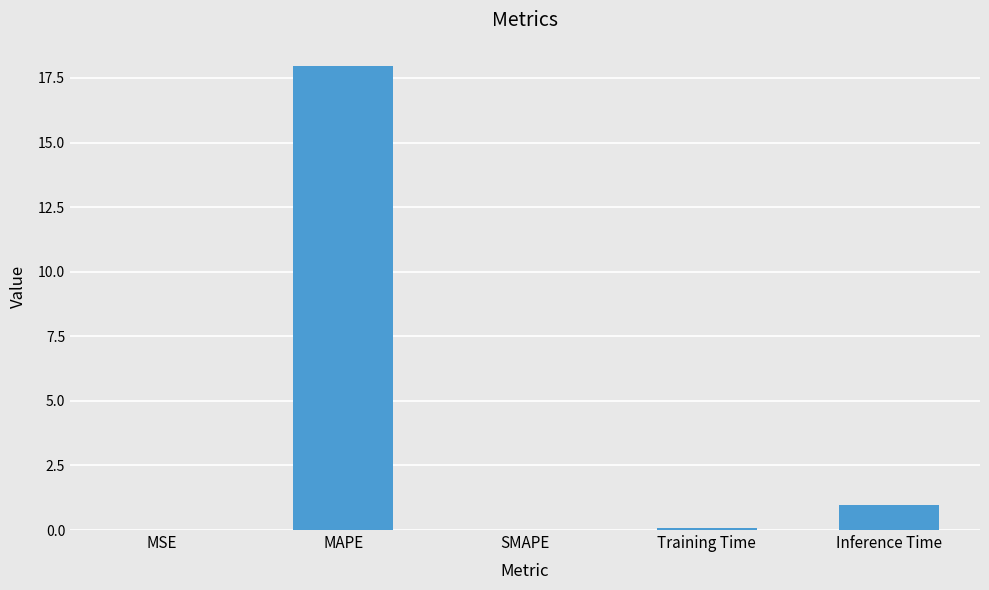

True or false: the data shows 0.1 at Training Time.

True